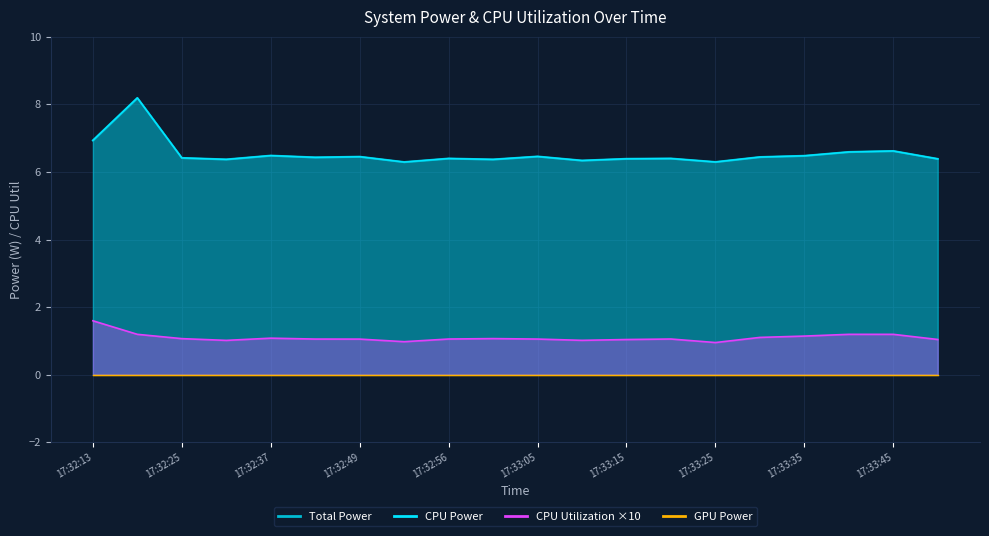

How many data points in CPU Utilization are above 1?

18